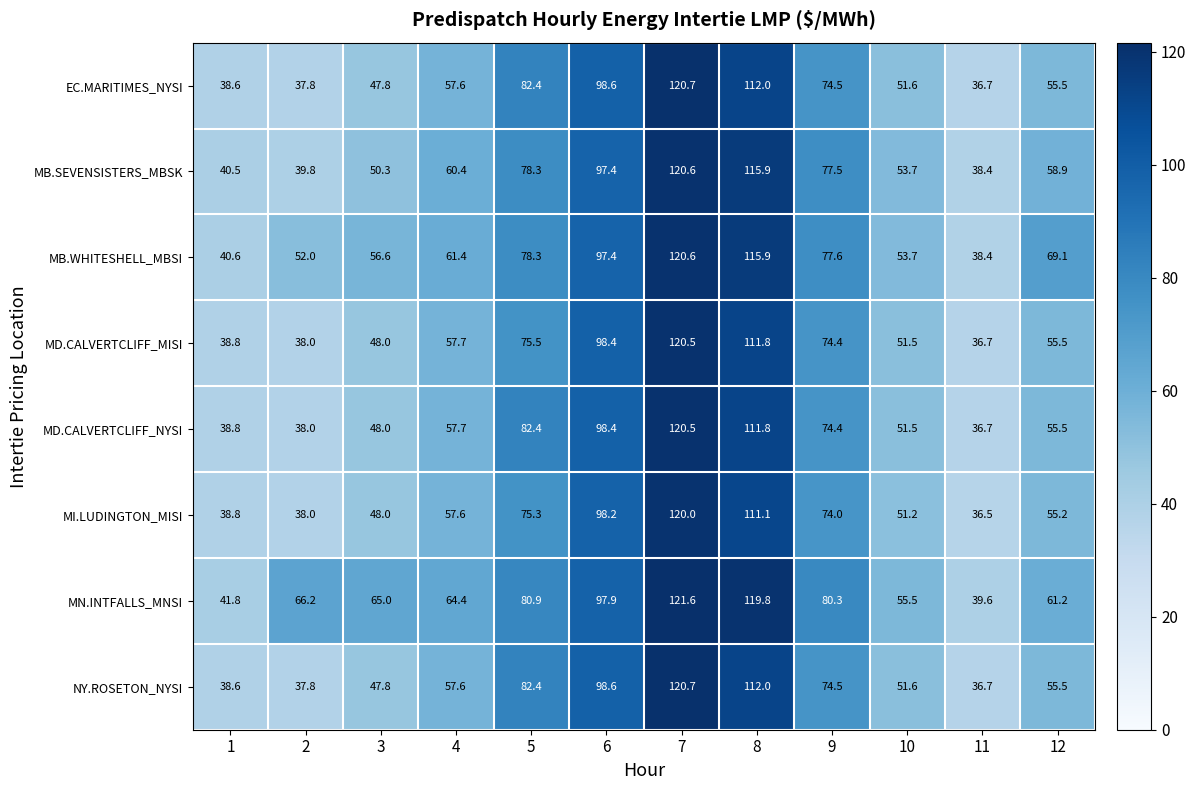

Is it true that MI.LUDINGTON_MISI equals 32.0 at 4?

False